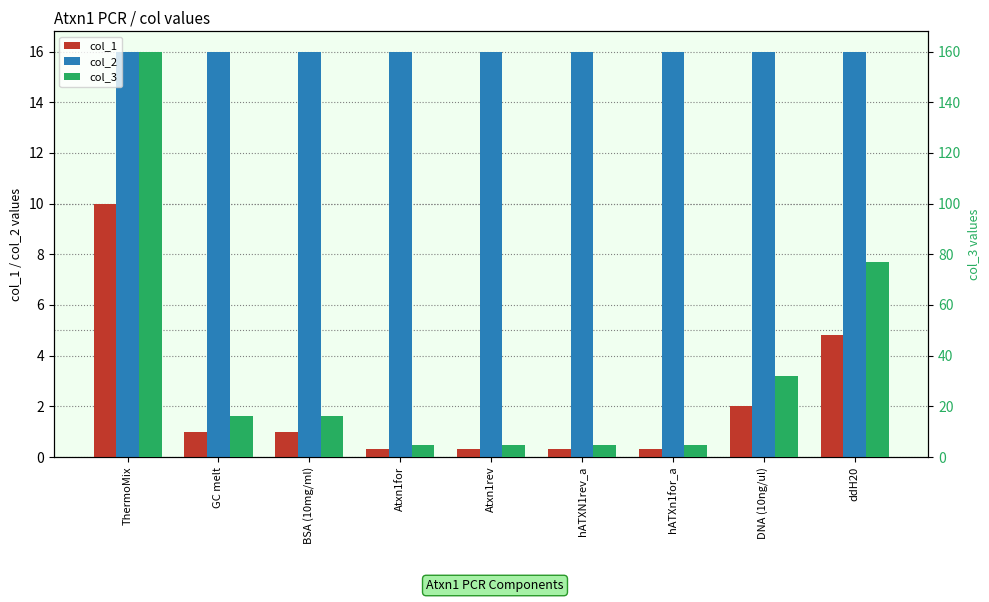

Are the bars horizontal?

No